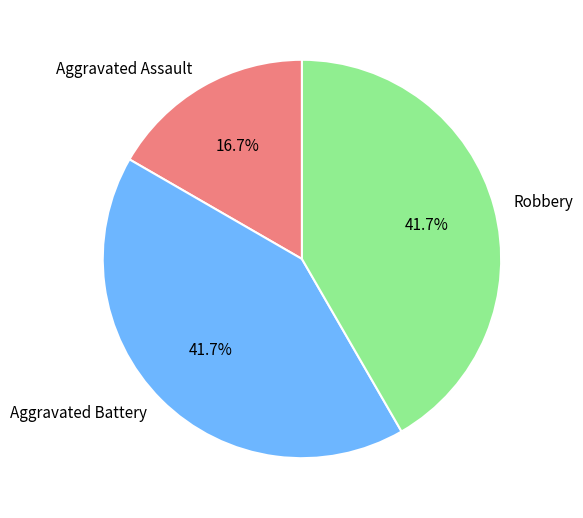

Is the sum of Aggravated Assault and Aggravated Battery greater than half?

Yes